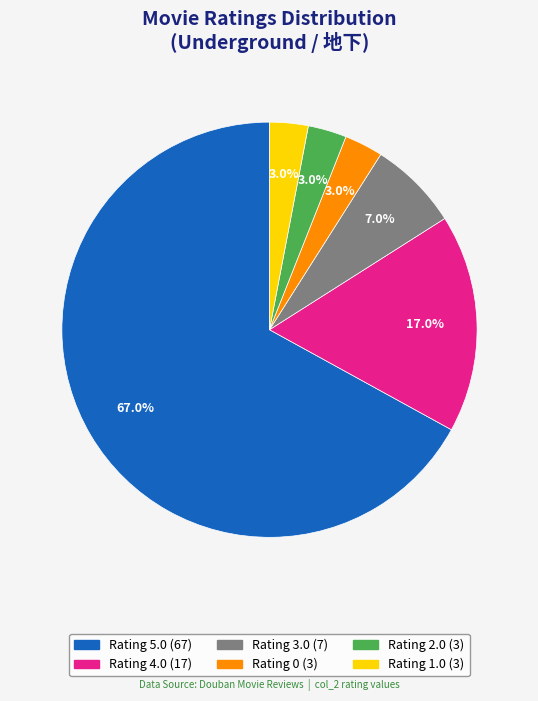

Does any single category account for the majority?

Yes